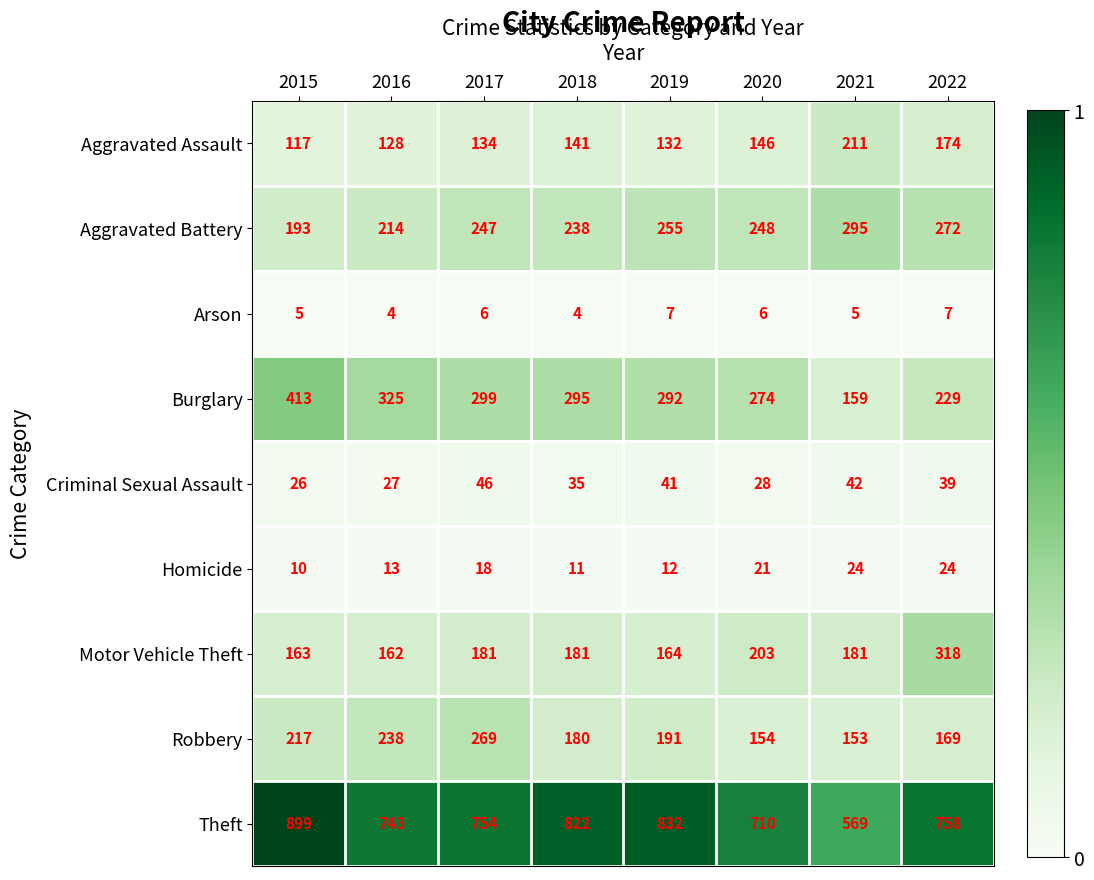

Between 2017 and 2022, which series saw the biggest shift?

Motor Vehicle Theft